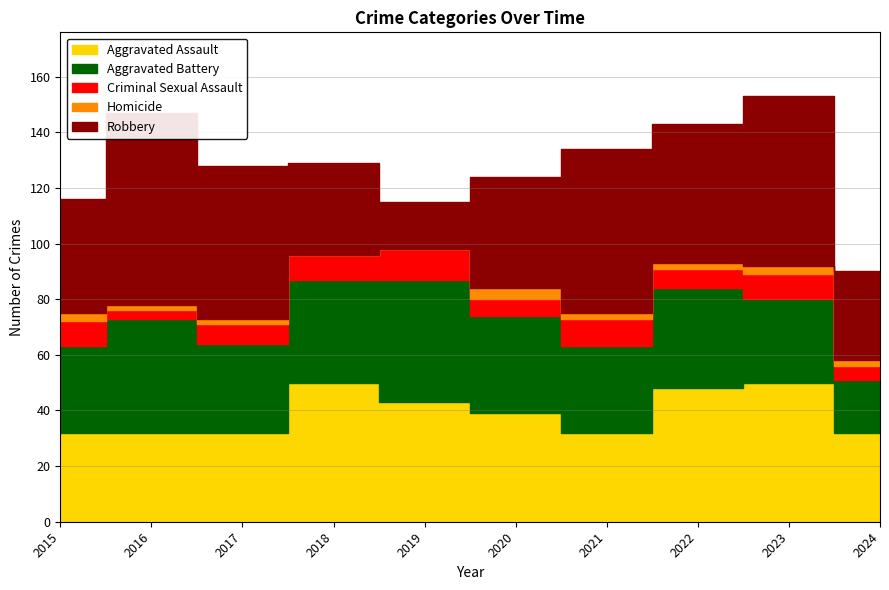

What is the value of the Aggravated Battery point at the 10th from the left?

19